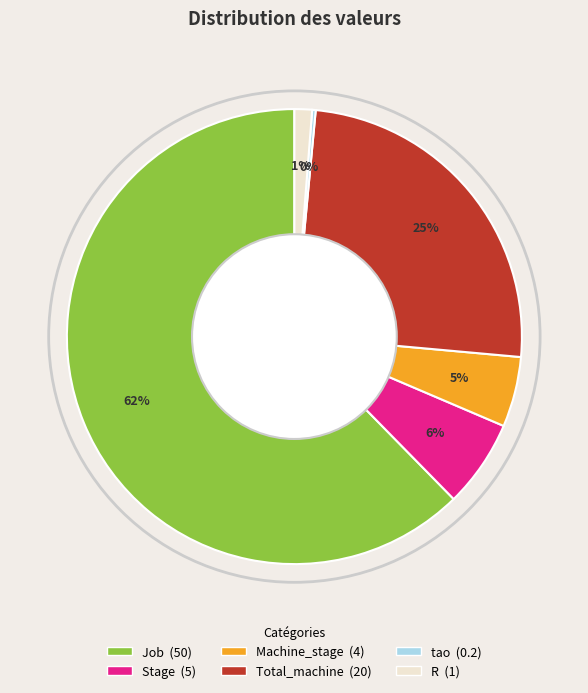

Do Machine_stage and Stage together represent more than half of the pie?

No